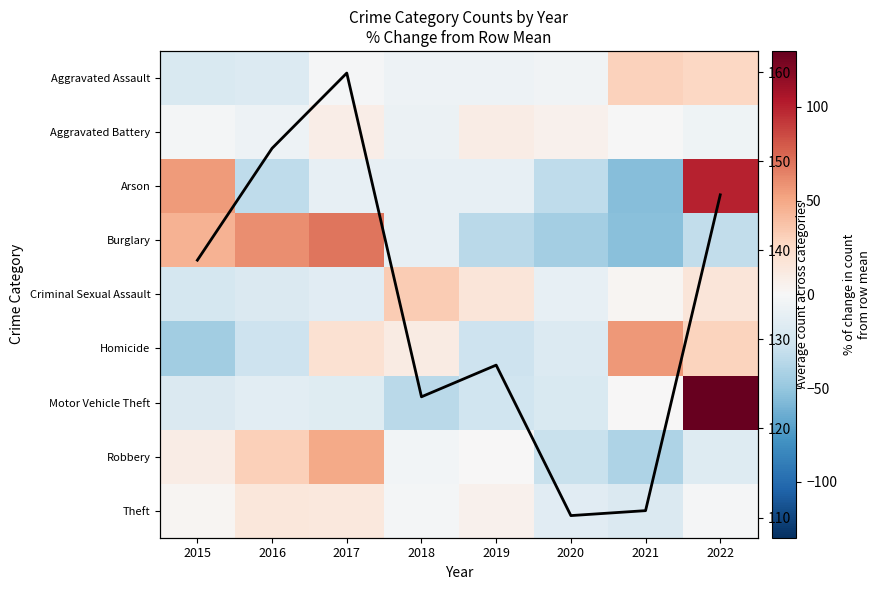

Which has a higher value, 2022 or 2017?

2022